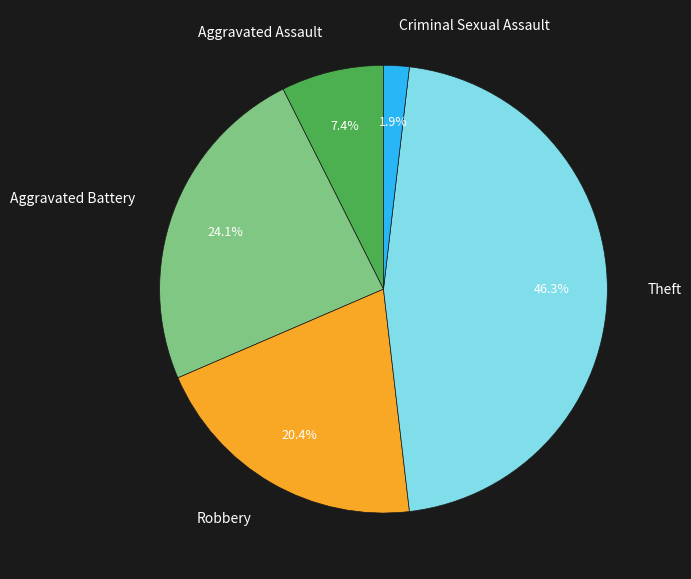

Does Aggravated Assault represent more than half of the total?

No